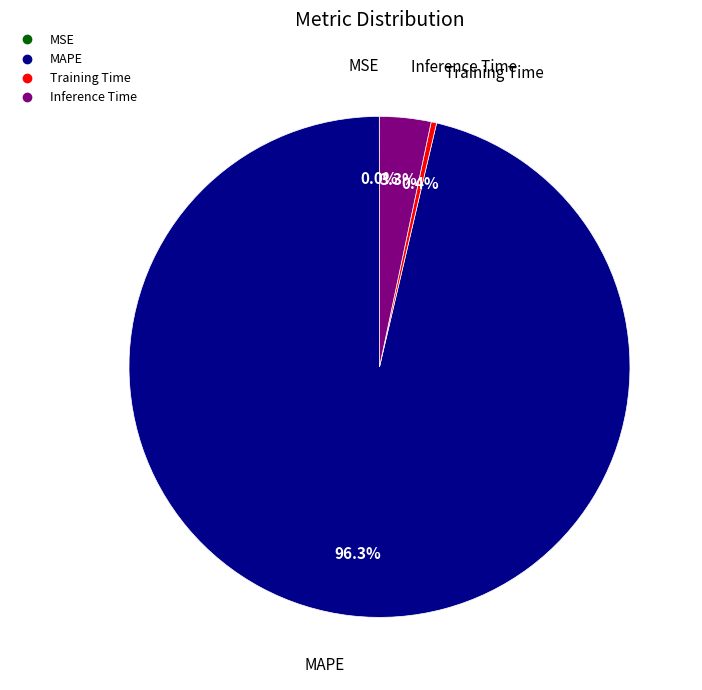

Does any single category account for the majority?

Yes